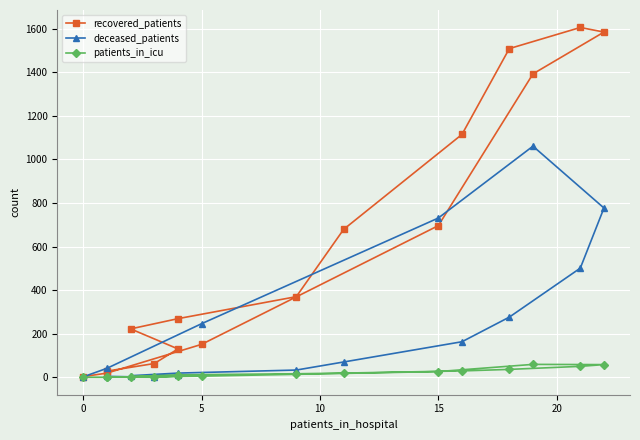

List the series in order of their overall mean, lowest first.

patients_in_icu, deceased_patients, recovered_patients